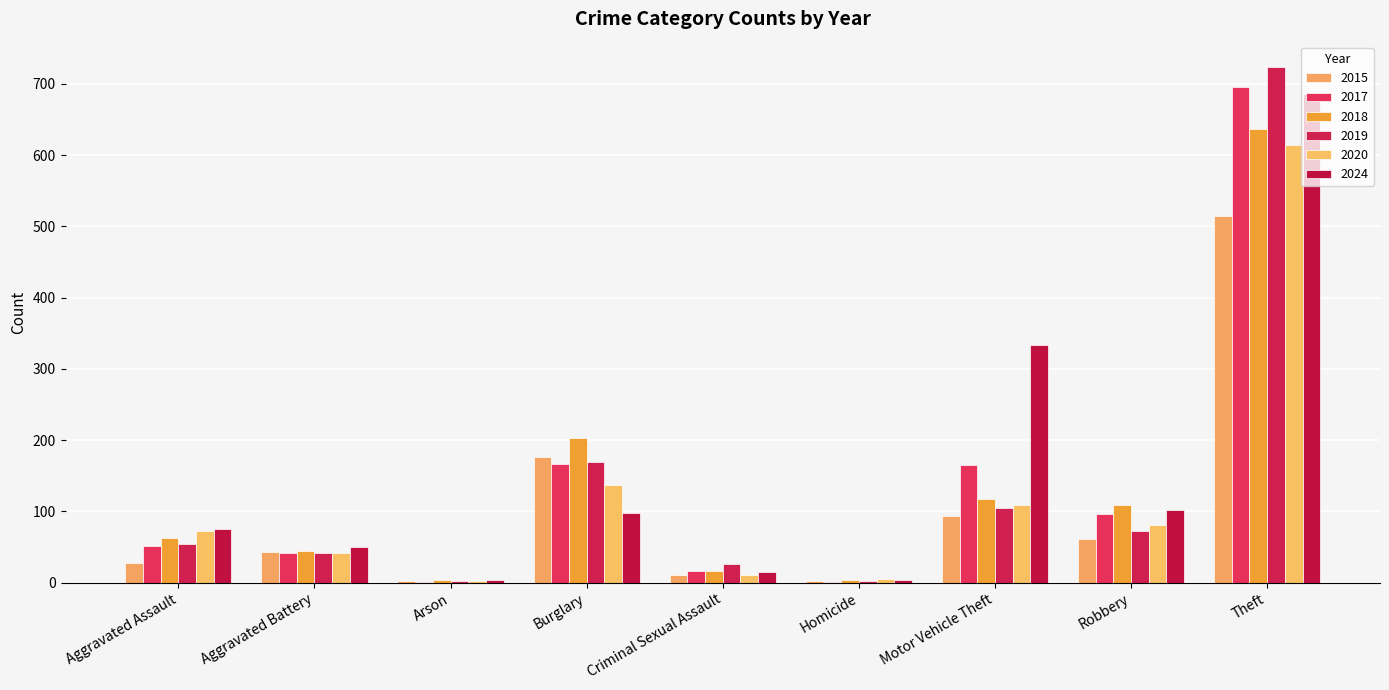

Reading left to right, list all the values displayed in this chart.

2015: Aggravated Assault=28	Aggravated Battery=43	Arson=2	Burglary=176	Criminal Sexual Assault=11	Homicide=2	Motor Vehicle Theft=94	Robbery=61	Theft=514
2017: Aggravated Assault=51	Aggravated Battery=42	Arson=1	Burglary=167	Criminal Sexual Assault=17	Homicide=1	Motor Vehicle Theft=165	Robbery=96	Theft=696
2018: Aggravated Assault=63	Aggravated Battery=44	Arson=4	Burglary=203	Criminal Sexual Assault=17	Homicide=4	Motor Vehicle Theft=118	Robbery=109	Theft=637
2019: Aggravated Assault=54	Aggravated Battery=42	Arson=2	Burglary=170	Criminal Sexual Assault=26	Homicide=3	Motor Vehicle Theft=105	Robbery=72	Theft=723
2020: Aggravated Assault=73	Aggravated Battery=41	Arson=3	Burglary=137	Criminal Sexual Assault=11	Homicide=5	Motor Vehicle Theft=109	Robbery=81	Theft=614
2024: Aggravated Assault=75	Aggravated Battery=50	Arson=4	Burglary=98	Criminal Sexual Assault=15	Homicide=4	Motor Vehicle Theft=334	Robbery=102	Theft=686